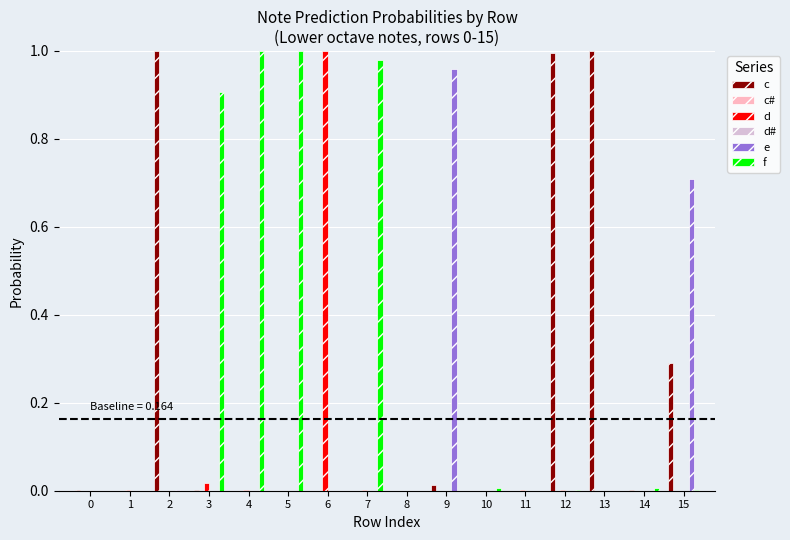

True or false: e has a value of 0.7 at 15.

True